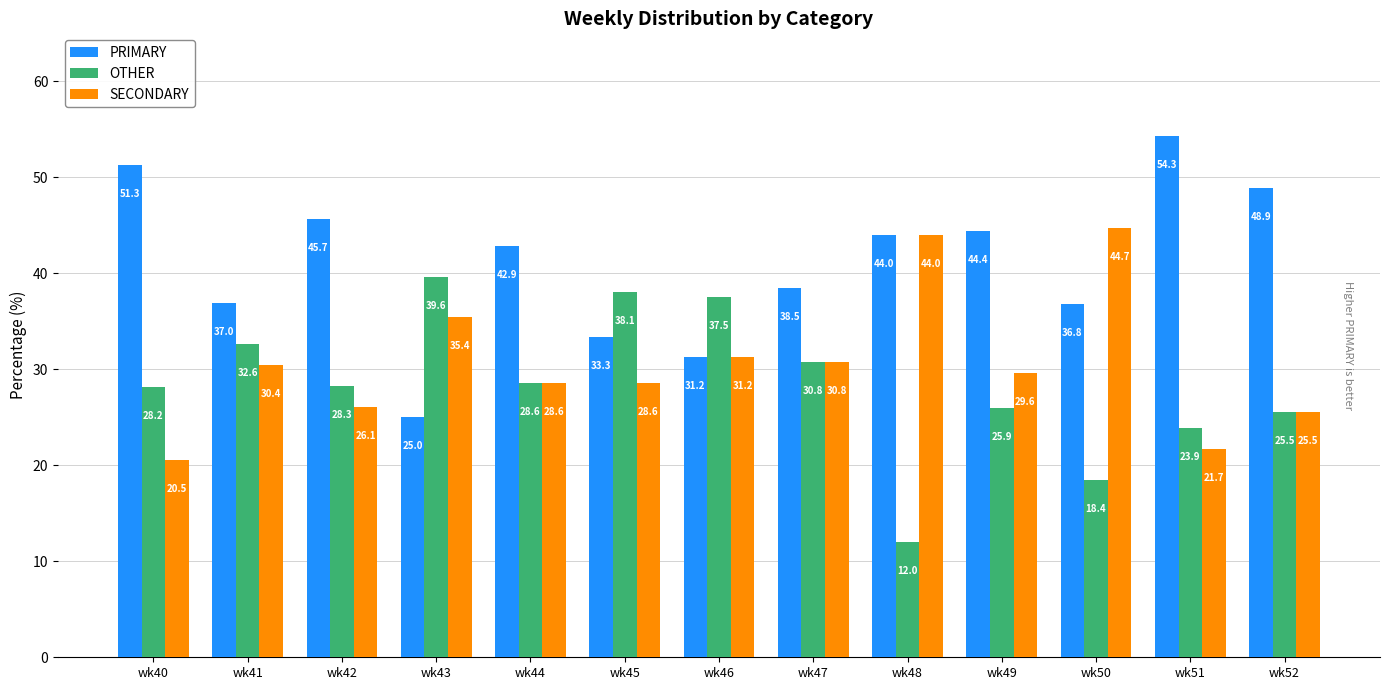

The value of SECONDARY at wk42 is 43.8. True or false?

False